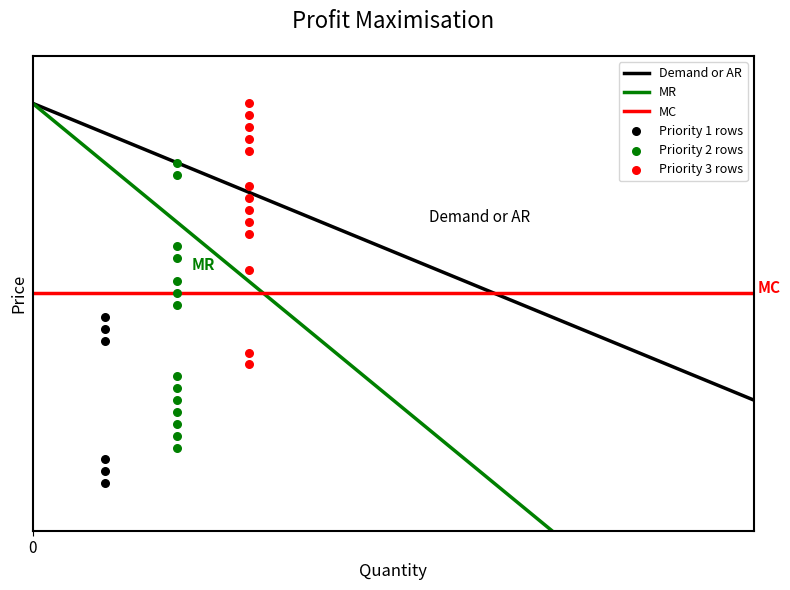

Between 1 and 2, which is larger?

2